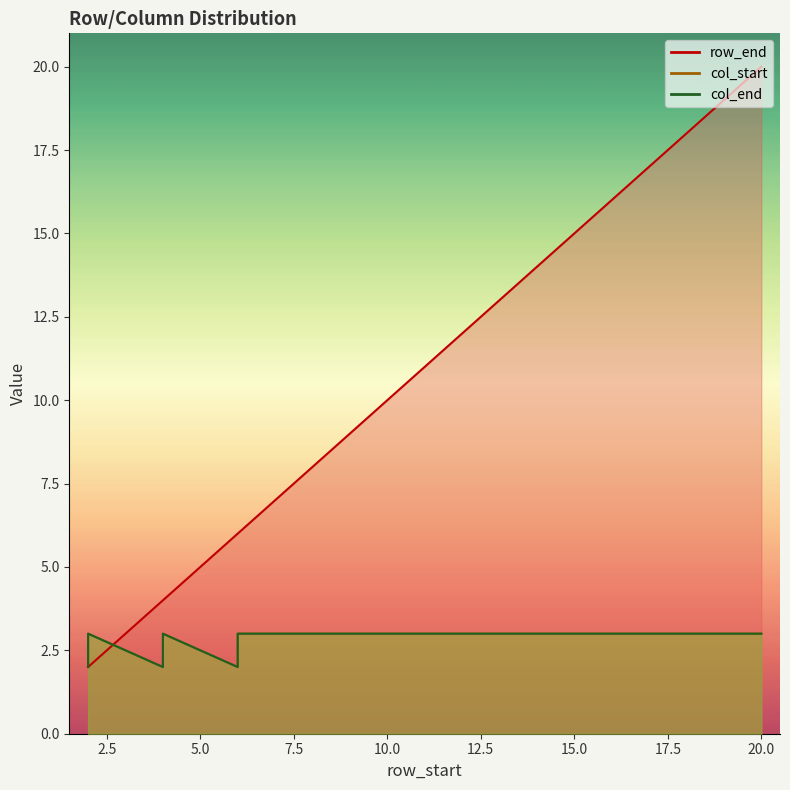

List the series in order of their peak value, highest first.

row_end, col_start, col_end